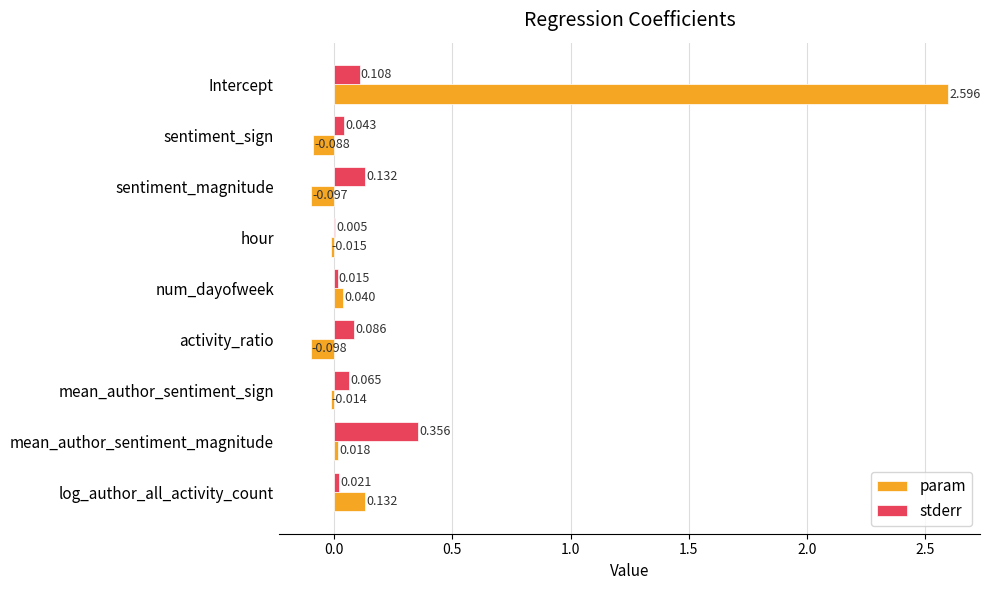

Which series has the largest total across all categories?

param